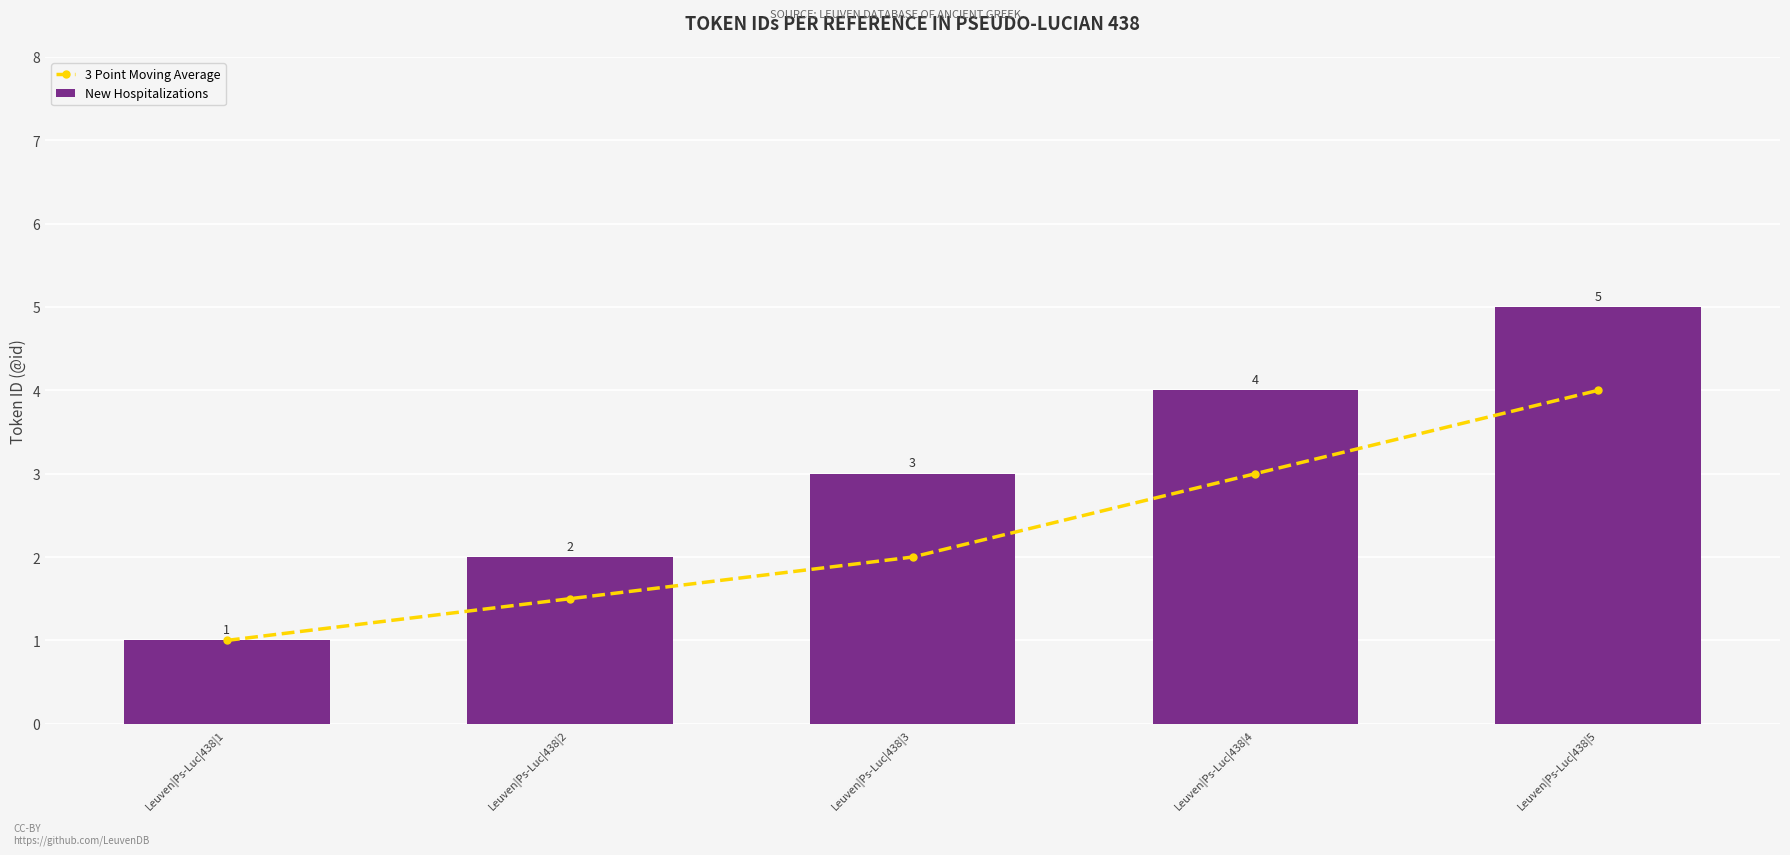

Count the 3 Point Moving Average values in the range 1 to 3.

4